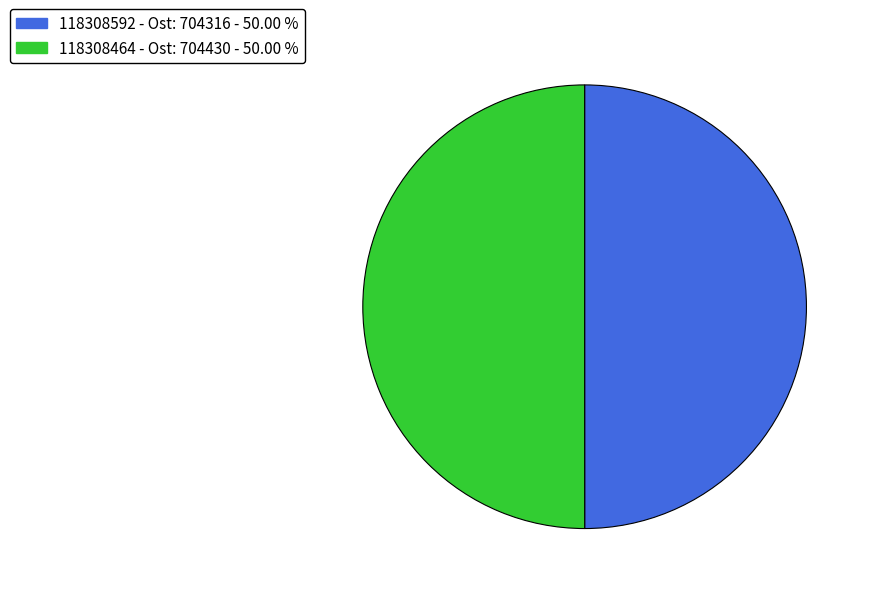

Do 118308592 - Ost: 704316 - 50.00 % and 118308464 - Ost: 704430 - 50.00 % together represent more than half of the pie?

Yes